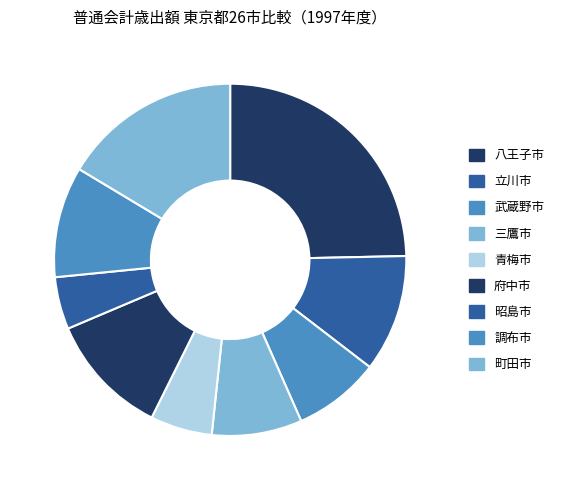

How much of the chart is everything except 調布市?

89.8%